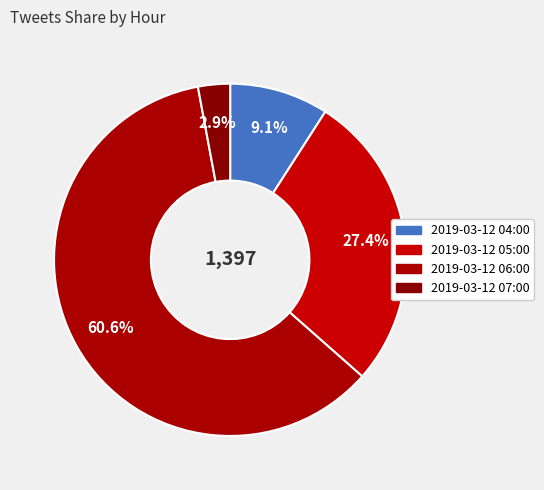

To the nearest percent, what portion does 2019-03-12 04:00 represent?

9%